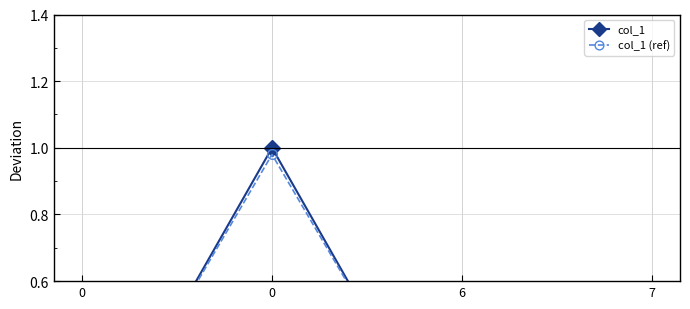

What is the sum of all col_1 values?

1.0